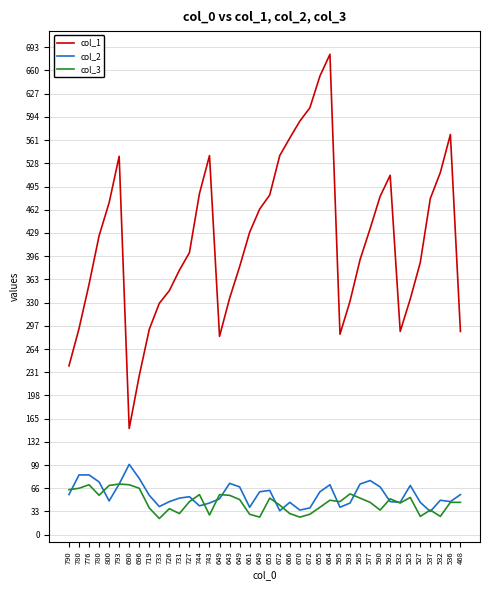

List the labels in order of col_2 value, largest first.

690, 780, 776, 696, 577, 780, 643, 793, 585, 664, 525, 649, 590, 653, 649, 655, 790, 468, 719, 727, 731, 649, 532, 800, 726, 592, 536, 666, 532, 527, 743, 593, 744, 733, 661, 595, 672, 670, 672, 537